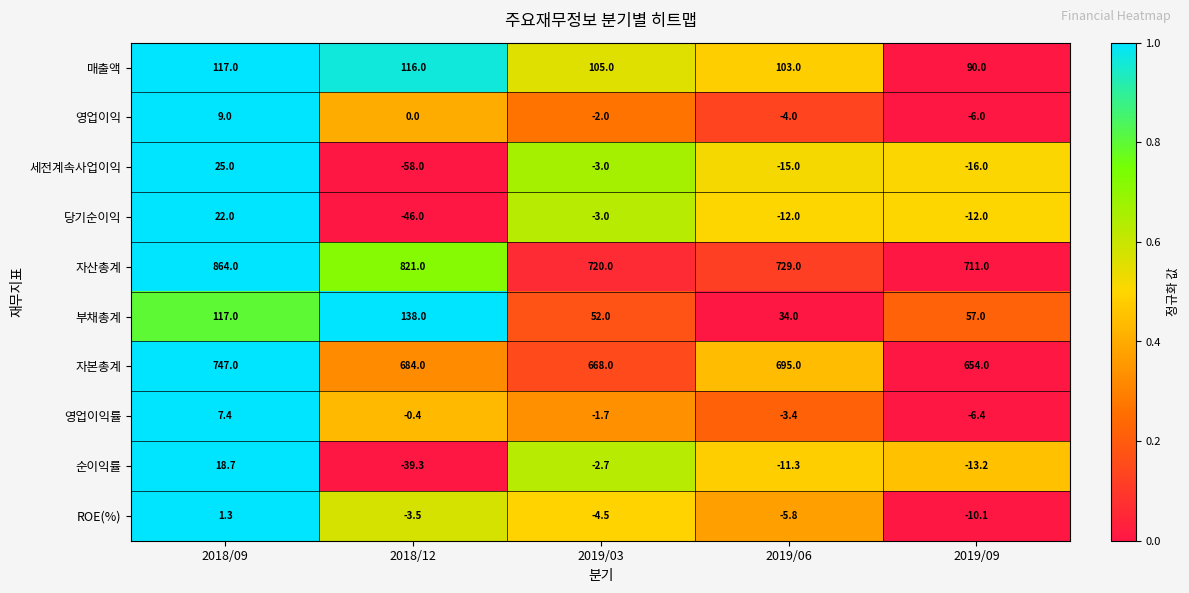

The ROE(%) series shows -5.8 at 2019/06. True or false?

True